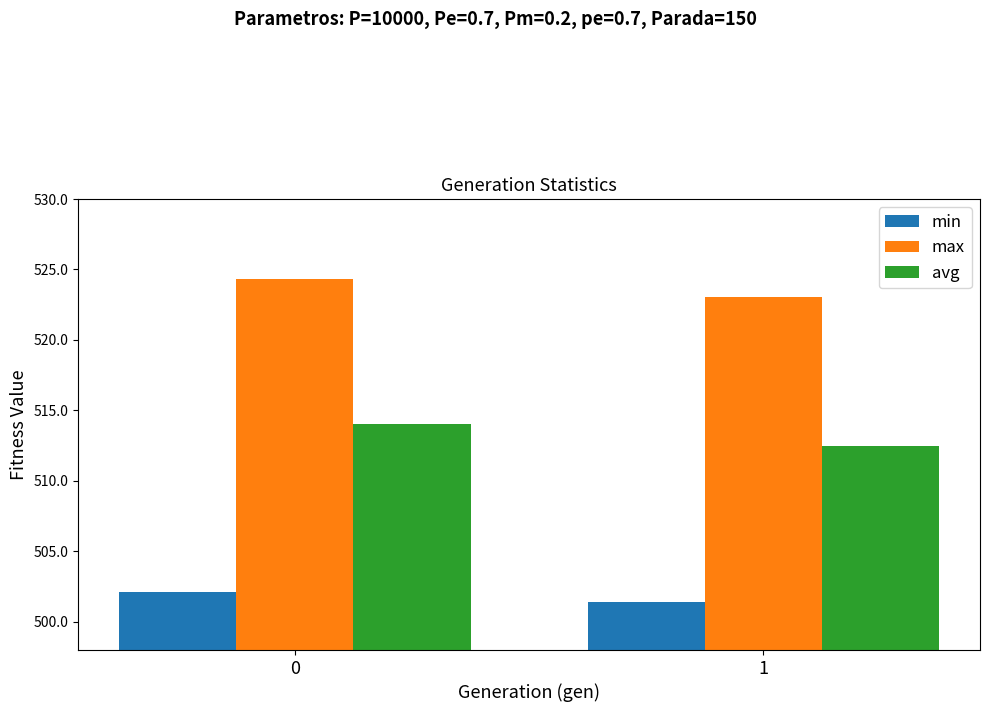

Reading right to left, extract all data points from this chart.

min: 501.4	502.1
max: 523.1	524.3
avg: 512.5	514.0